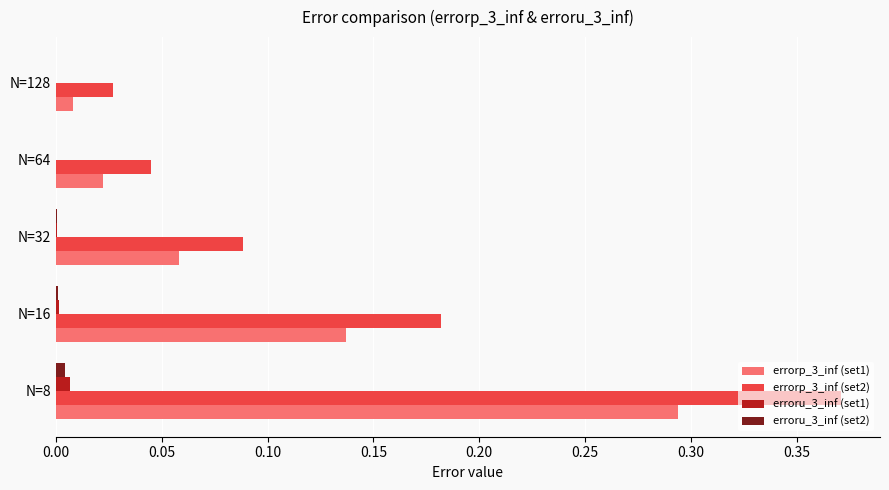

Is the value of errorp_3_inf (set2) at N=64 greater than the value of erroru_3_inf (set1) at N=8?

Yes